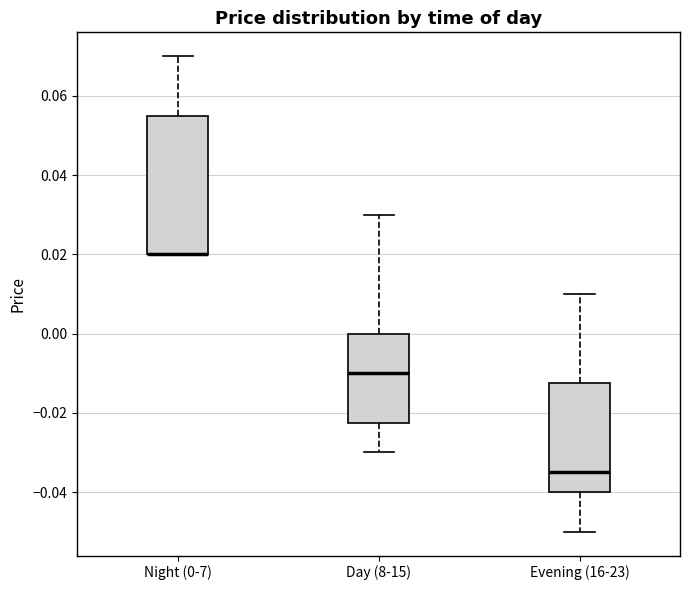

Which box is the tallest, from its lower edge to its upper edge?

Night (0-7)